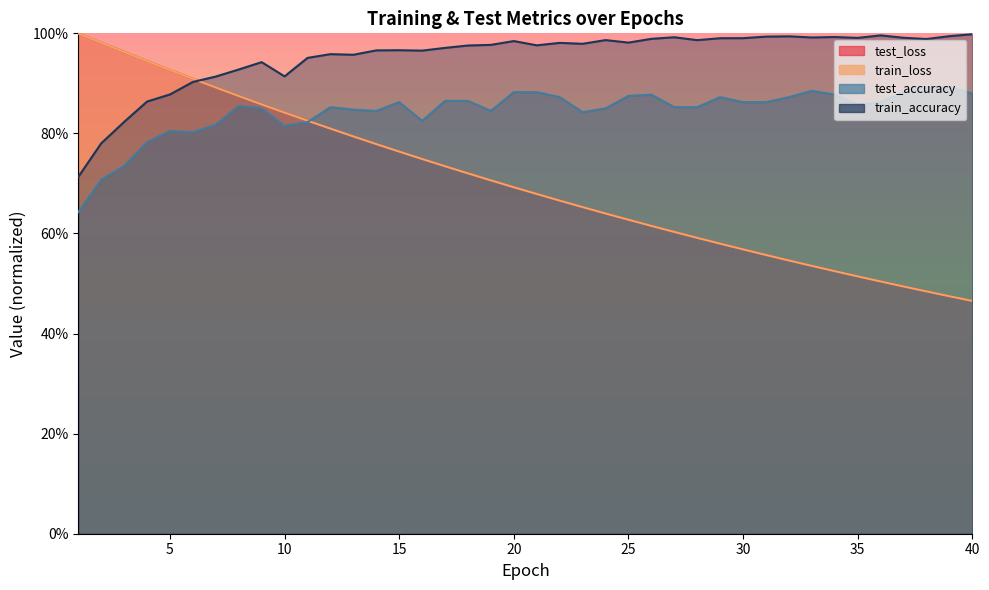

What are all the series names shown in the legend?

test_loss, train_loss, train_accuracy, test_accuracy